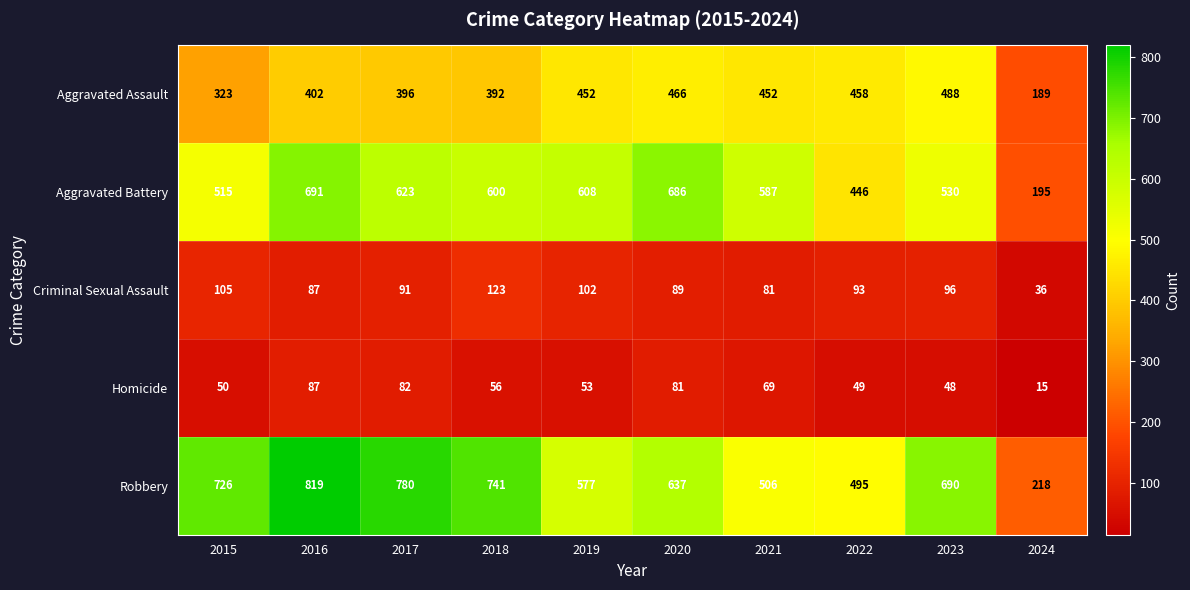

What is the difference between the second highest and second lowest values in the Aggravated Battery series?

240